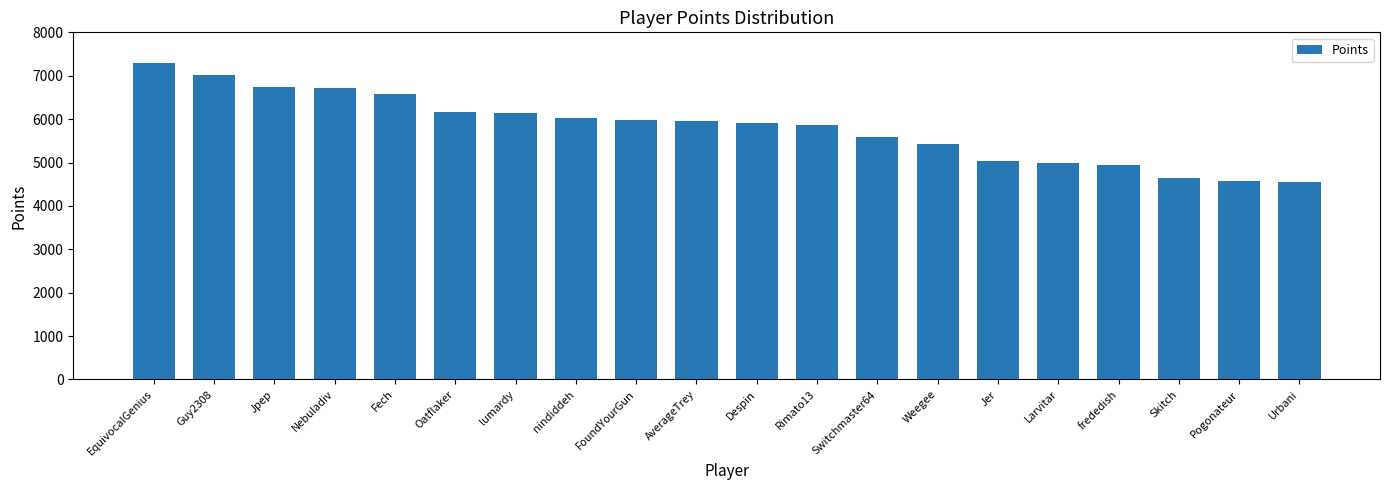

At which label does the data first exceed 5950?

EquivocalGenius